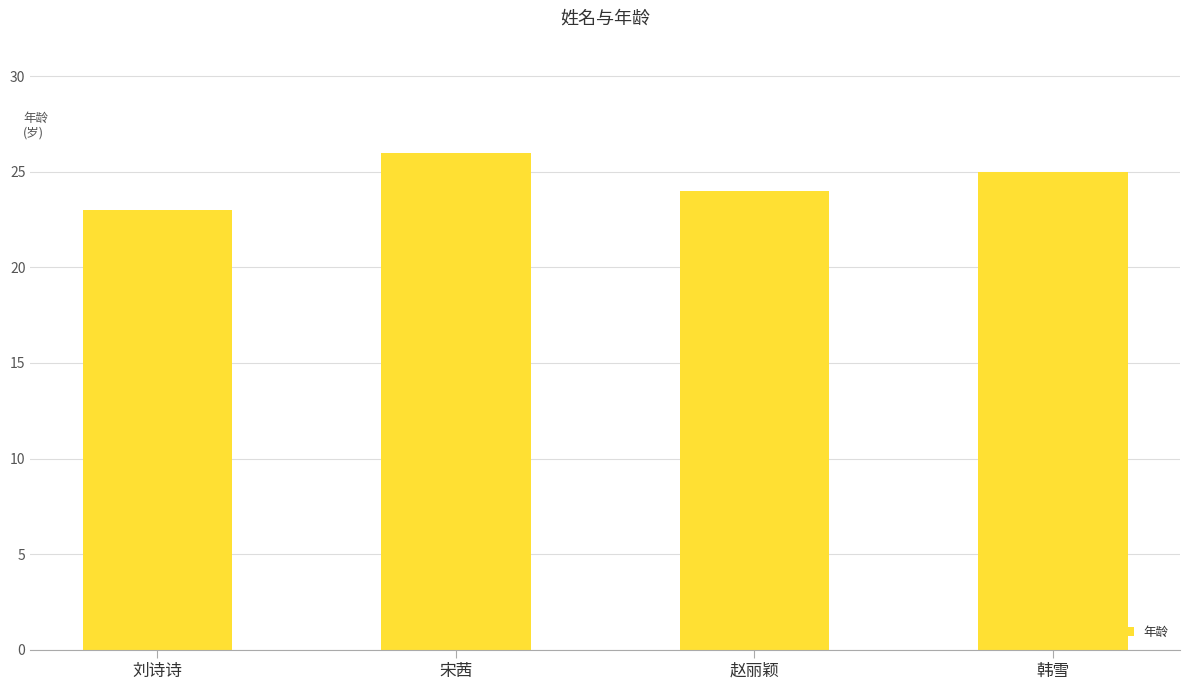

What is the label of the 4th bar from the left?

韩雪